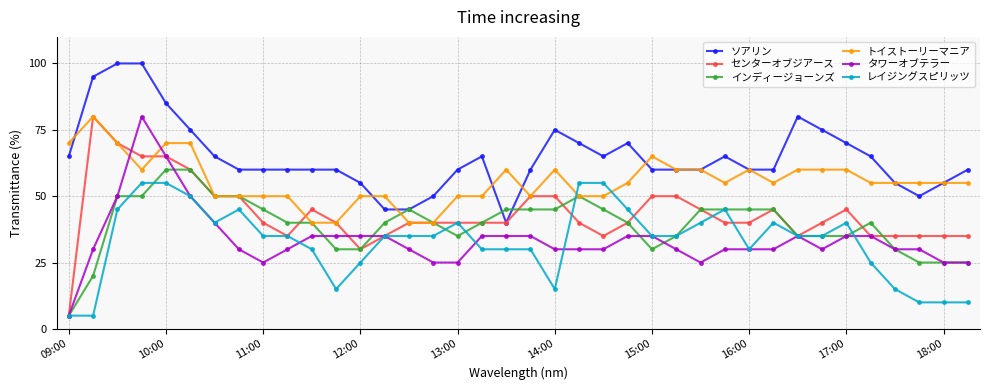

At how many categories does at least one series exceed 81?

4